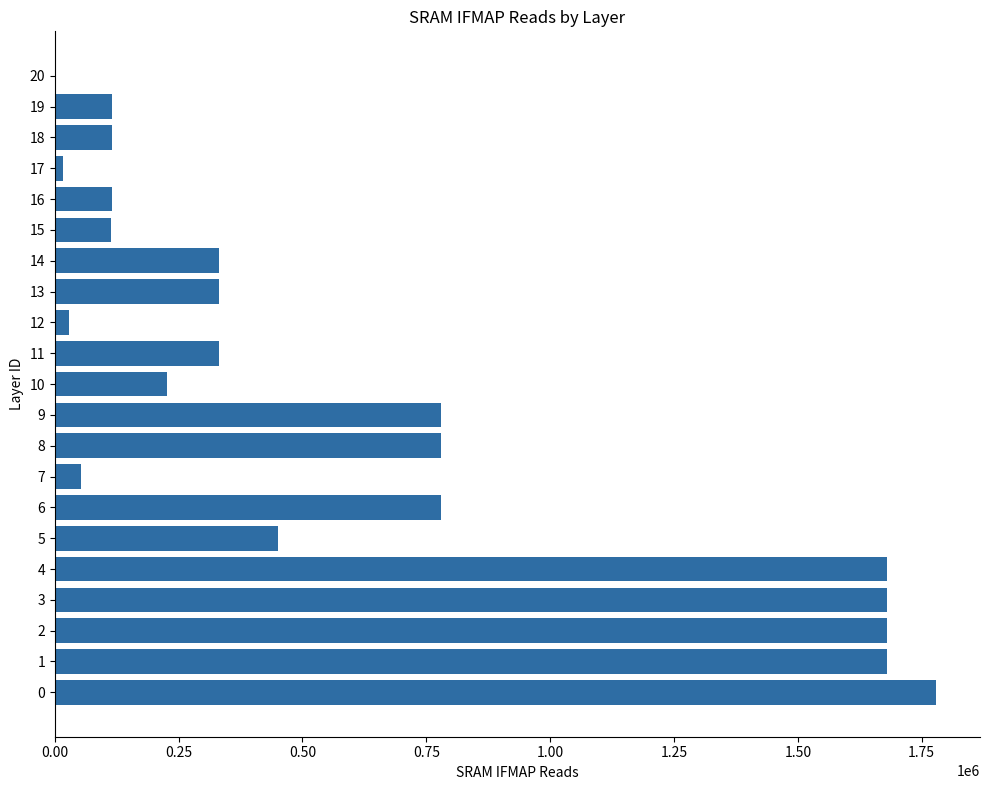

The chart shows a value of 331776 at 14. True or false?

True